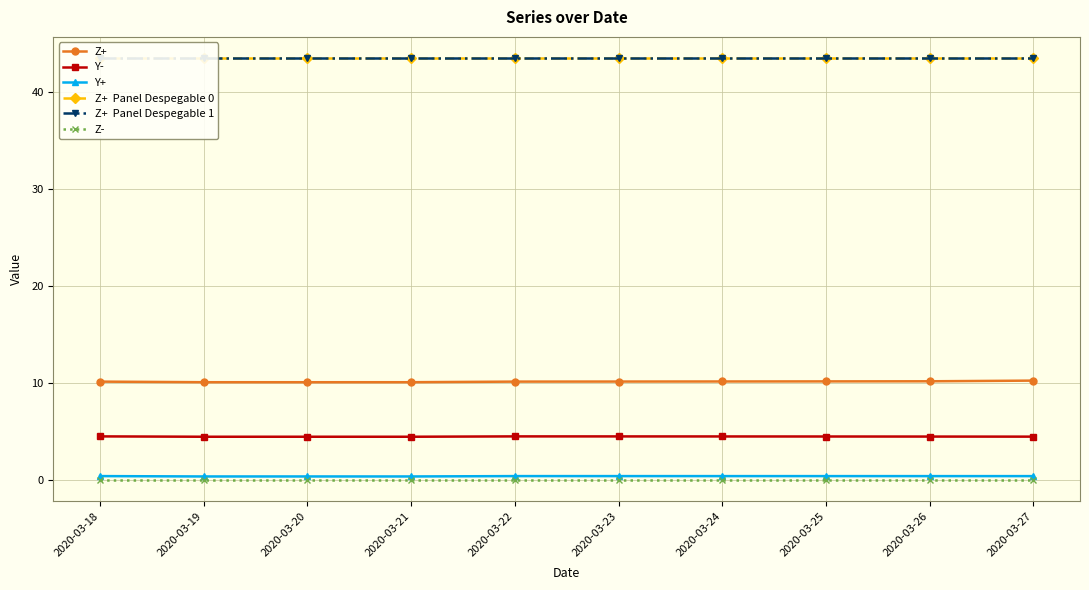

What is the sum of the Z+ values at 2020-03-22 and 2020-03-20?

20.3